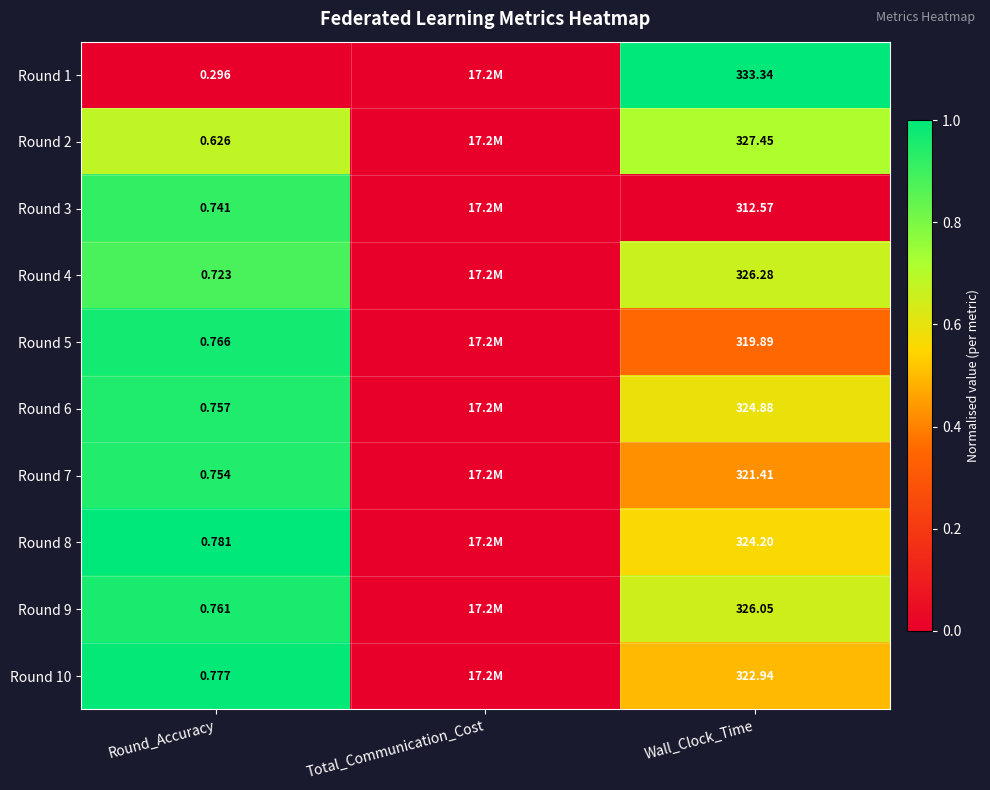

At Wall_Clock_Time, list the series in order from smallest to largest.

Round 3, Round 5, Round 7, Round 10, Round 8, Round 6, Round 9, Round 4, Round 2, Round 1